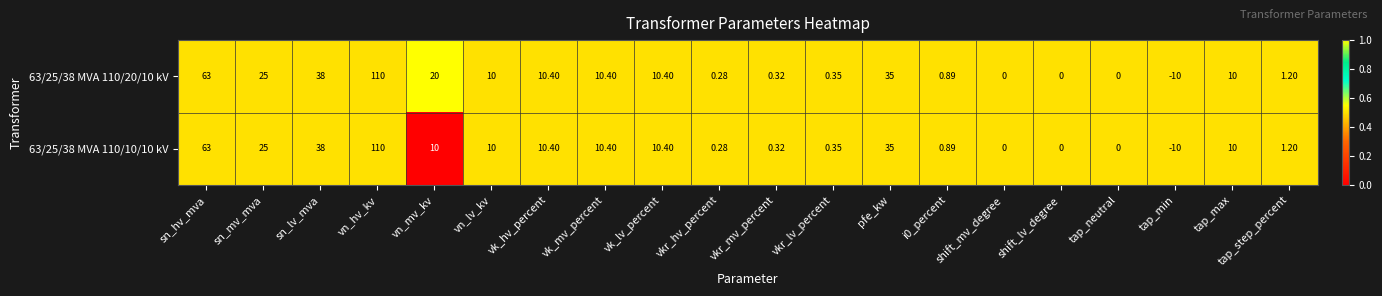

Which label corresponds to the smallest value in the chart?

tap_min